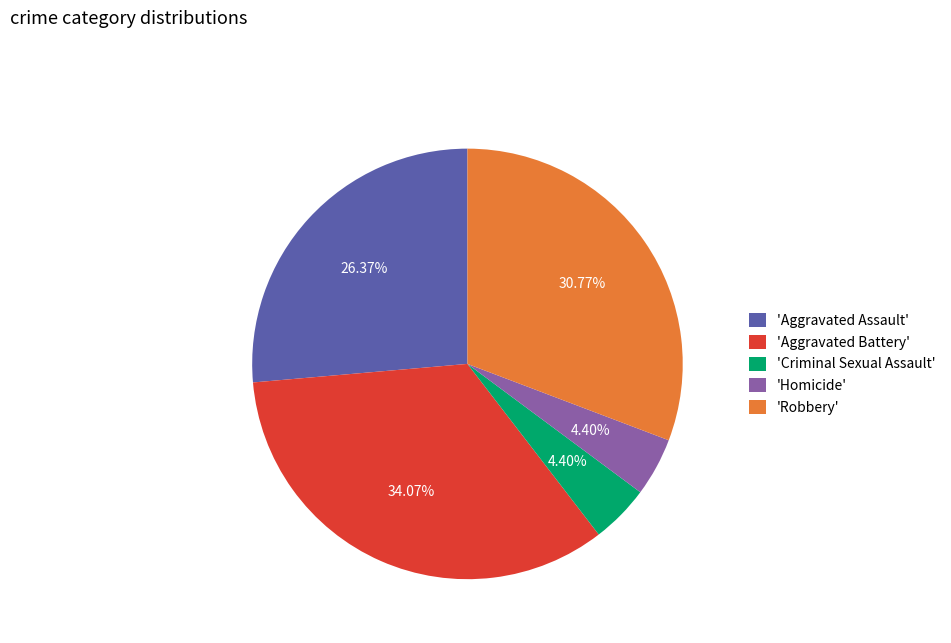

Between 'Aggravated Battery' and 'Criminal Sexual Assault', which is larger?

'Aggravated Battery'